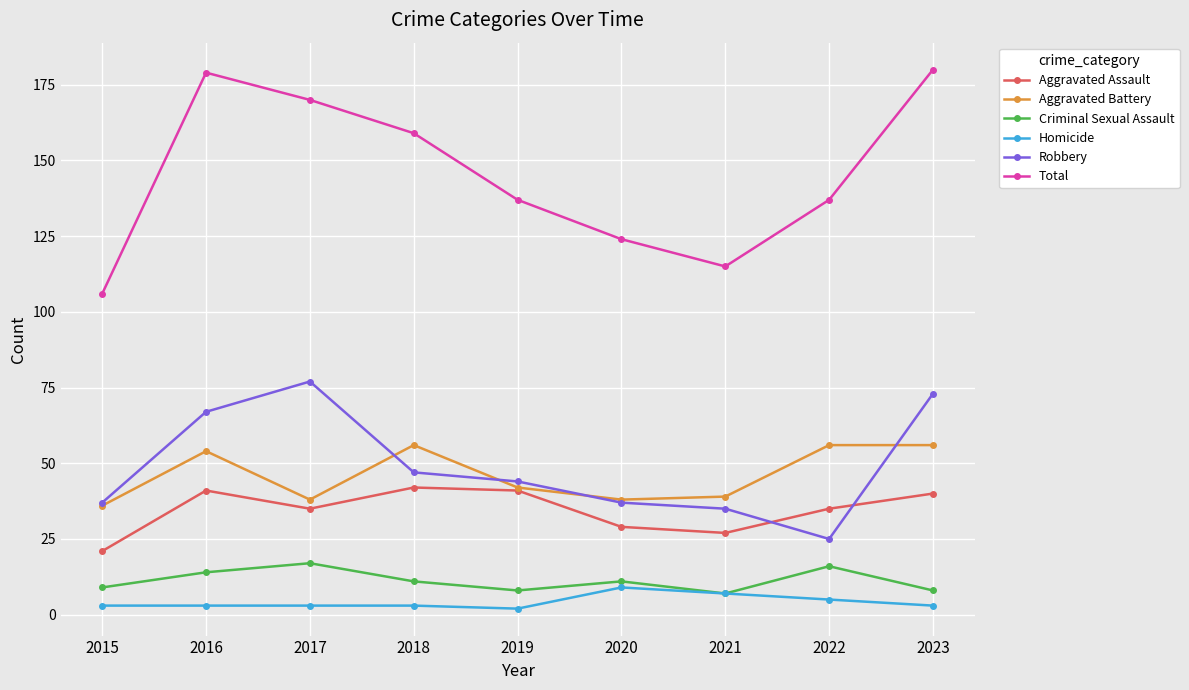

What is the total value across all series at 2016?

358